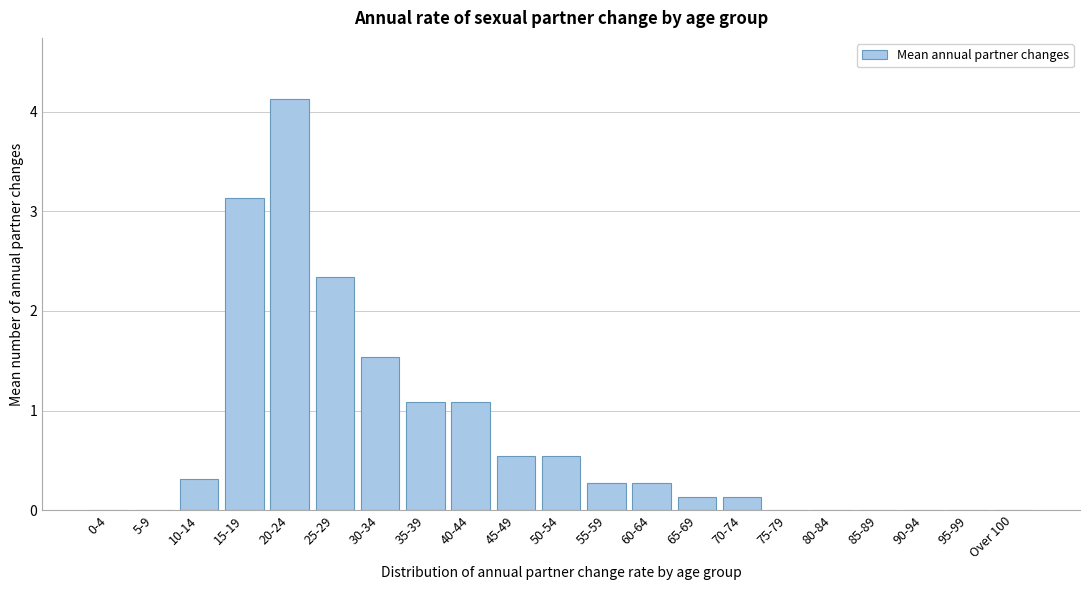

Reading left to right, transcribe all the data shown in this chart.

0-4=0.0	5-9=0.0	10-14=0.3	15-19=3.1	20-24=4.1	25-29=2.3	30-34=1.5	35-39=1.1	40-44=1.1	45-49=0.5	50-54=0.5	55-59=0.3	60-64=0.3	65-69=0.1	70-74=0.1	75-79=0.0	80-84=0.0	85-89=0.0	90-94=0.0	95-99=0.0	Over 100=0.0